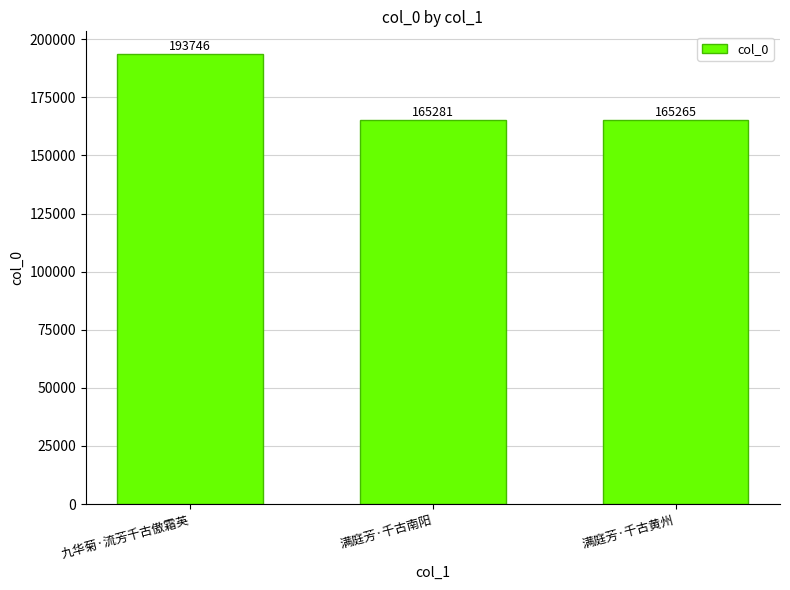

Rank the categories by value from highest to lowest.

九华菊·流芳千古傲霜英, 满庭芳·千古南阳, 满庭芳·千古黄州